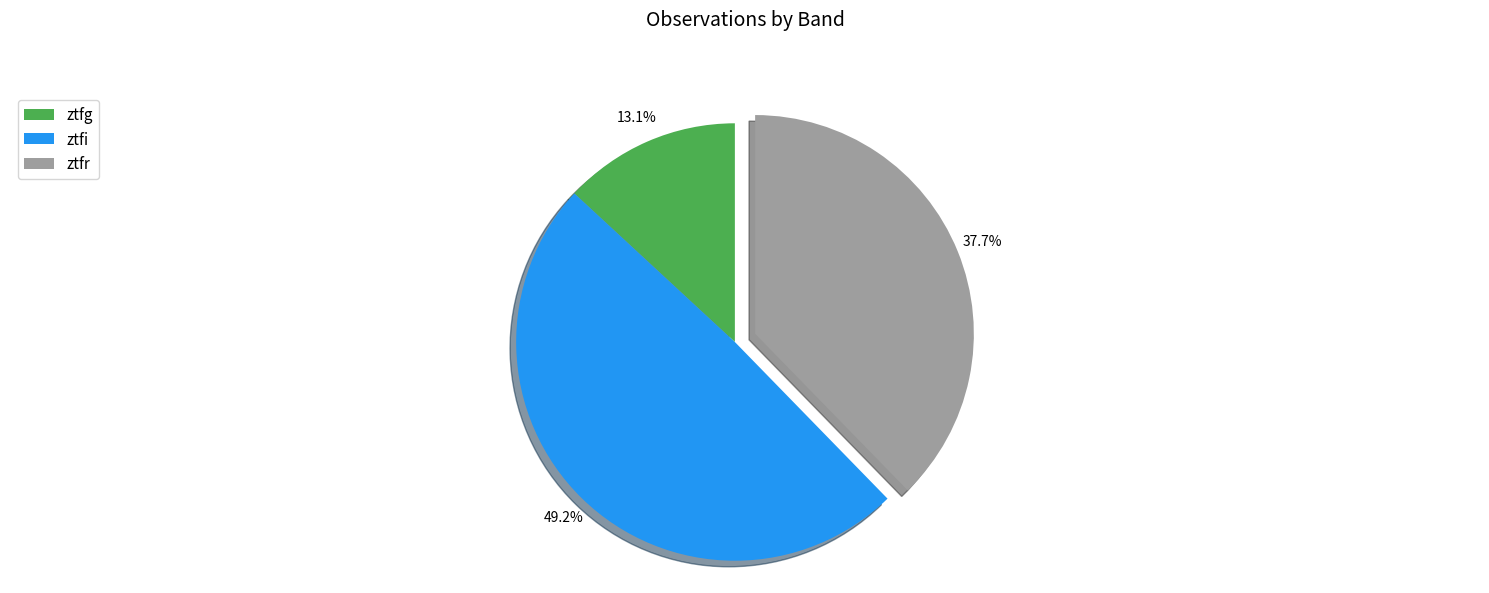

How many slices are in this pie chart?

3